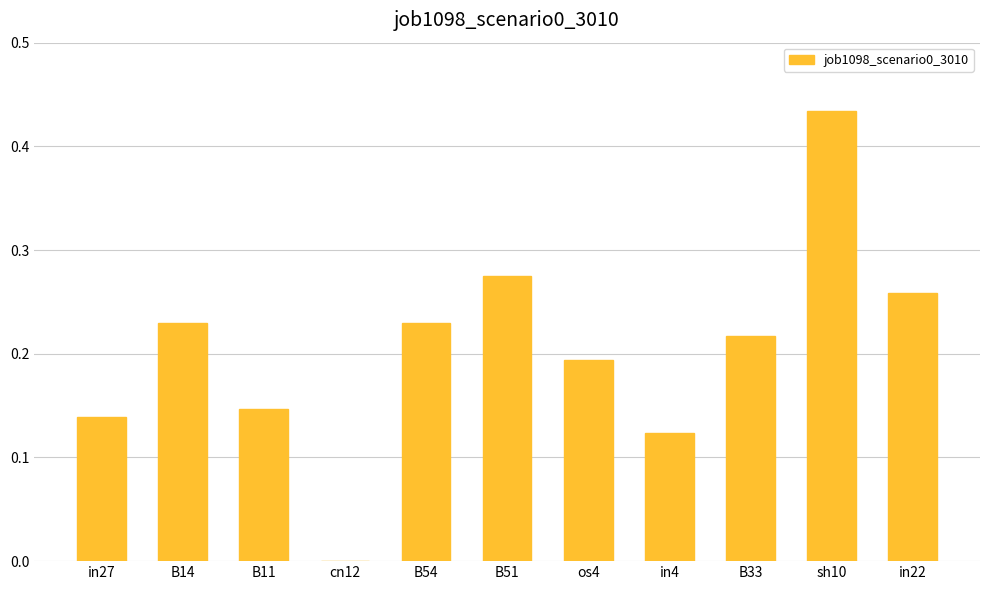

Does the chart contain stacked bars?

No